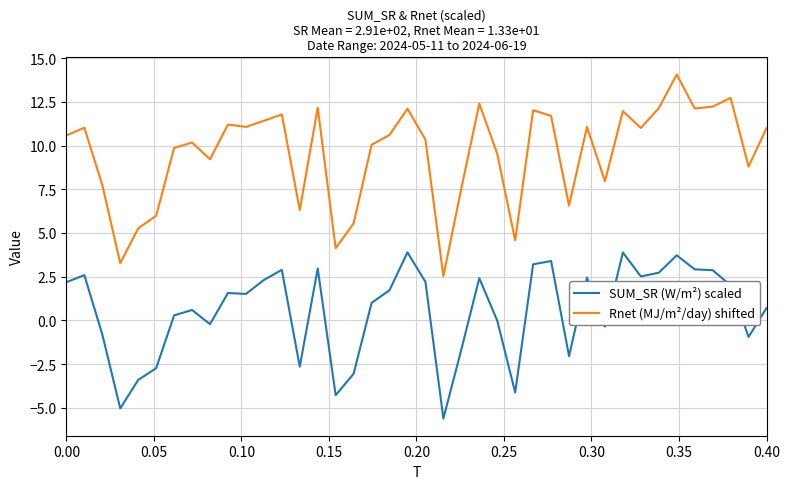

Which series has the widest spread of values?

Rnet (MJ/m²/day) shifted